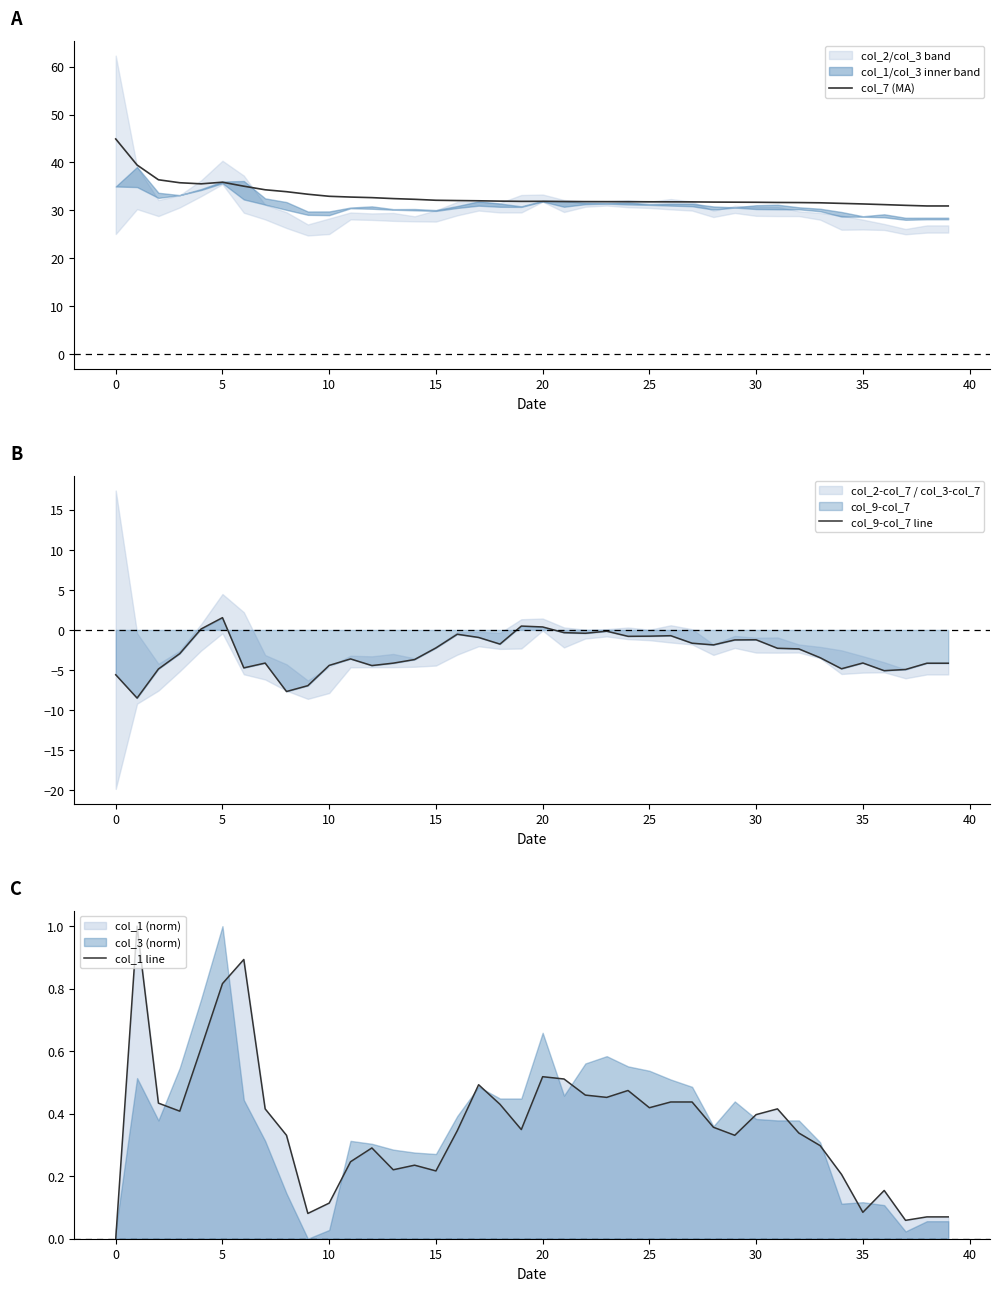

True or false: col_7 (MA) and col_1 line intersect in this chart.

False